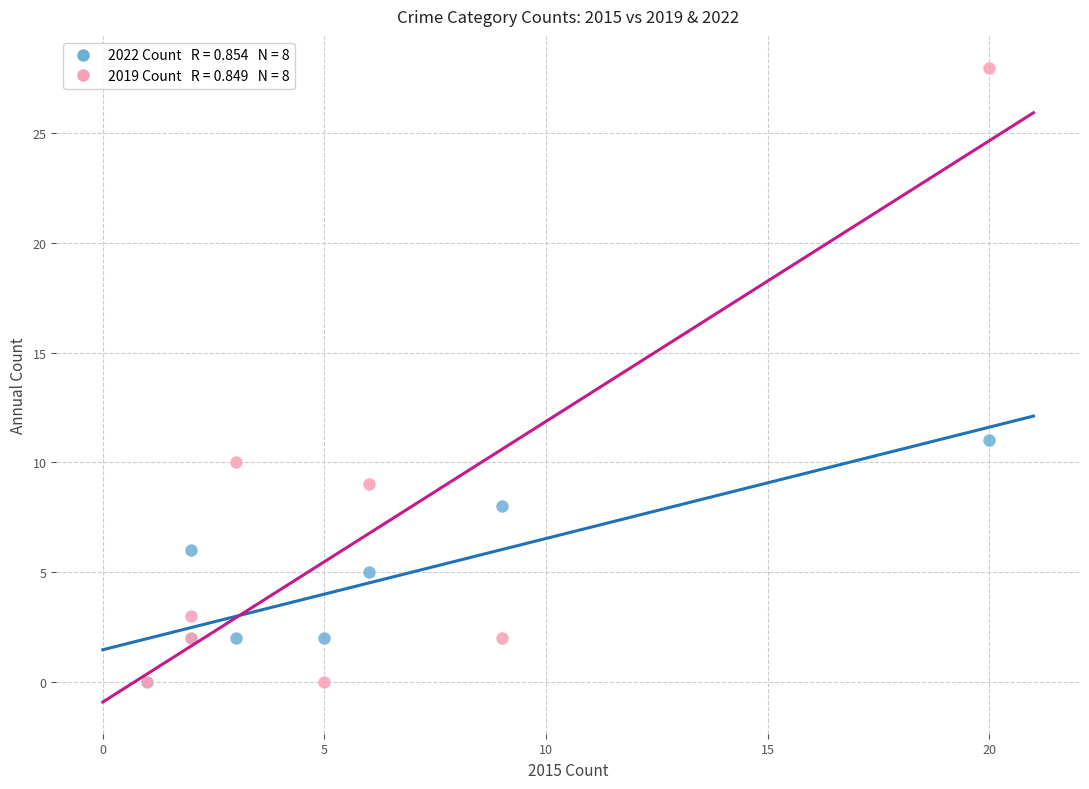

Across all series, what Y value is closest to 14?

11